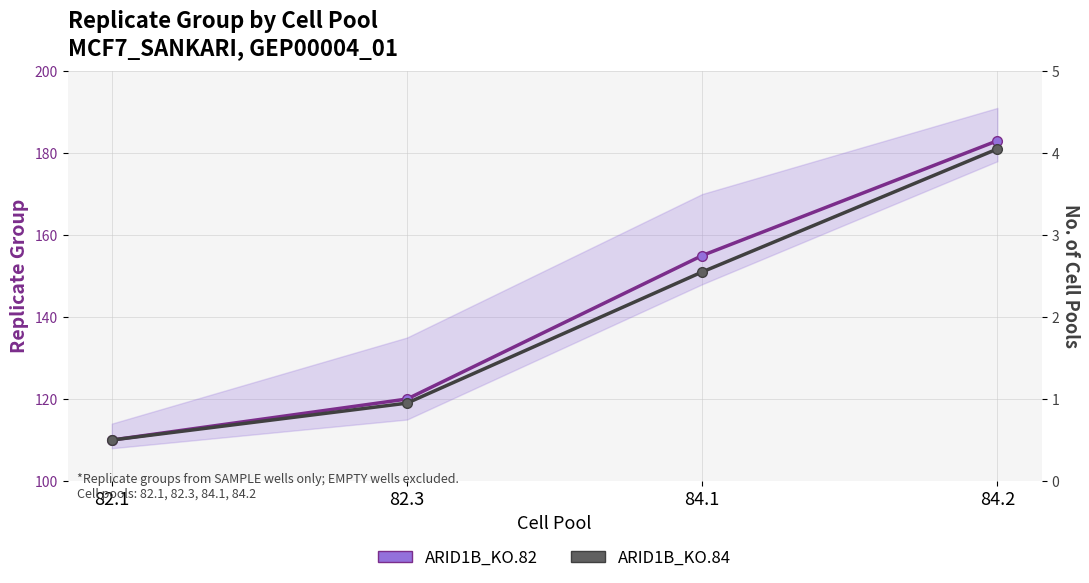

What is the label of the 3rd point from the right?

82.3